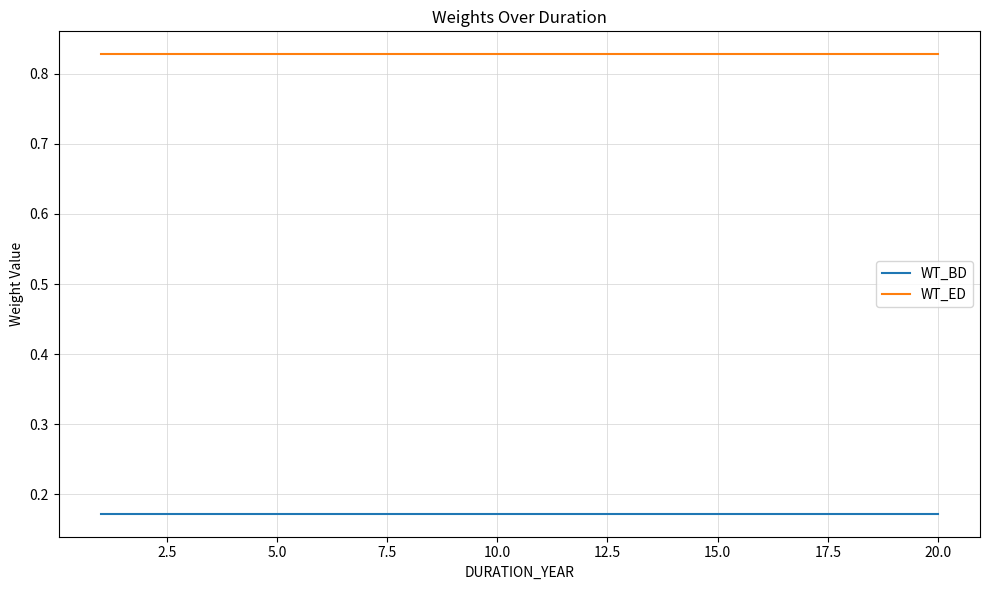

How many categories are shown in the chart?

20